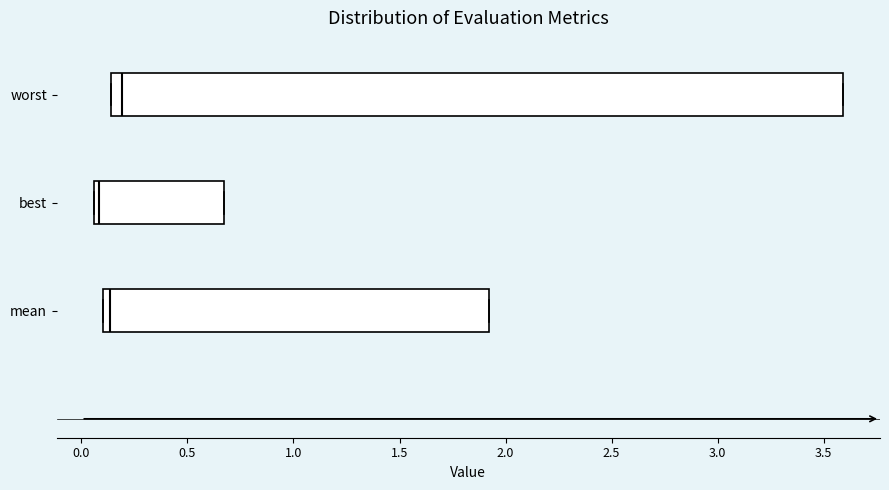

Comparing the boxes themselves (not the whiskers), which one is the widest?

worst